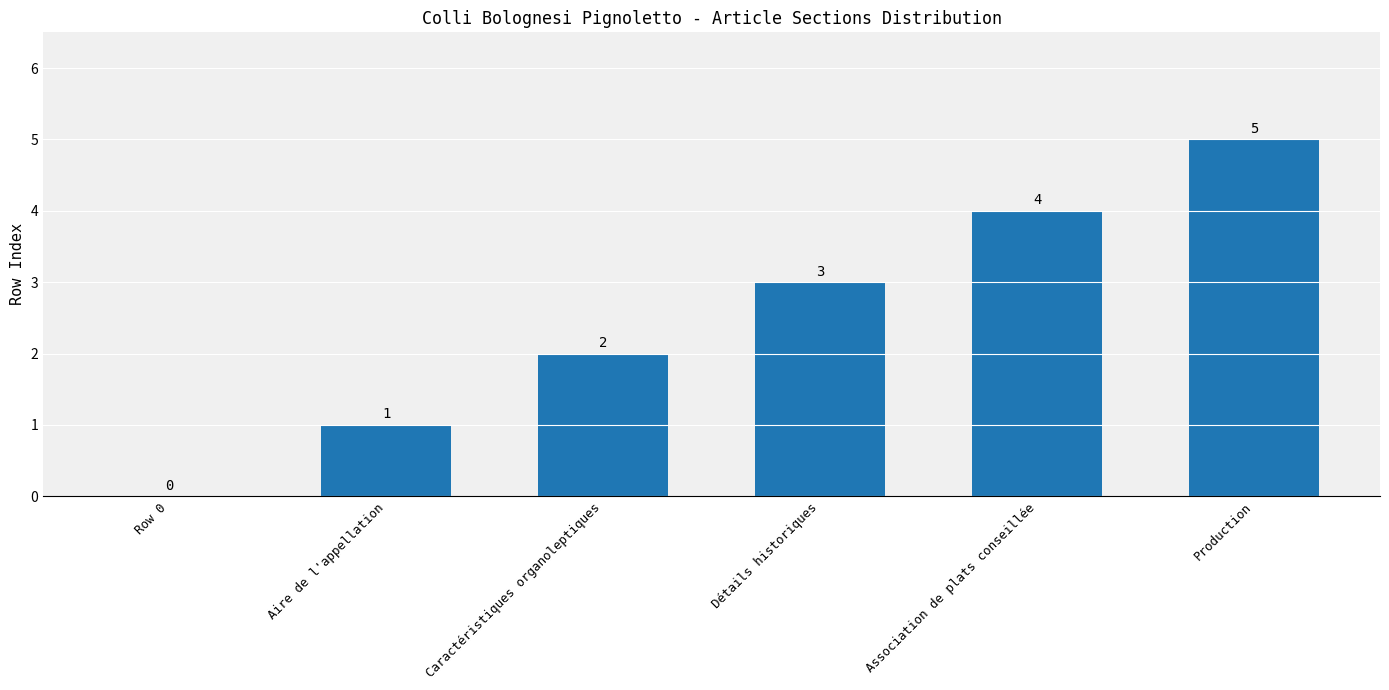

What is the maximum value shown in the chart?

5